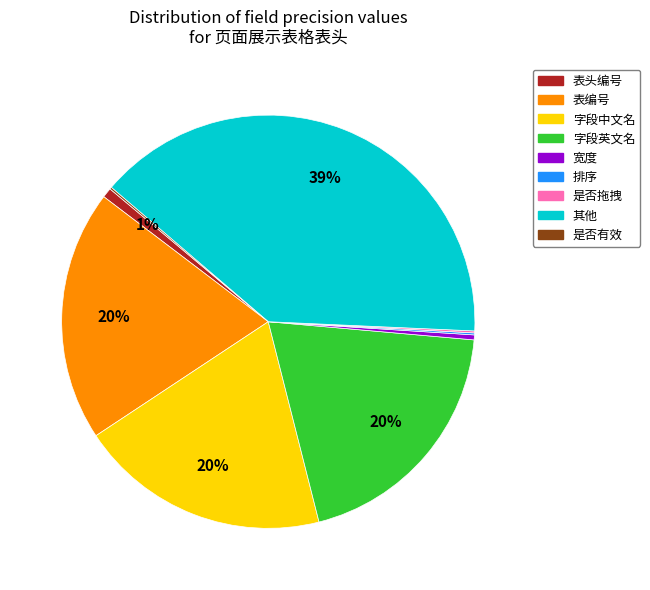

To the nearest percent, what is the average slice percentage?

11%